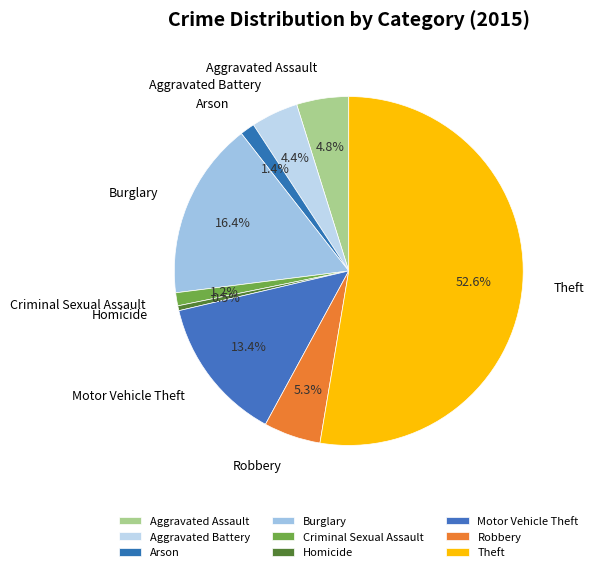

Rank the categories by value from highest to lowest.

Theft, Burglary, Motor Vehicle Theft, Robbery, Aggravated Assault, Aggravated Battery, Arson, Criminal Sexual Assault, Homicide